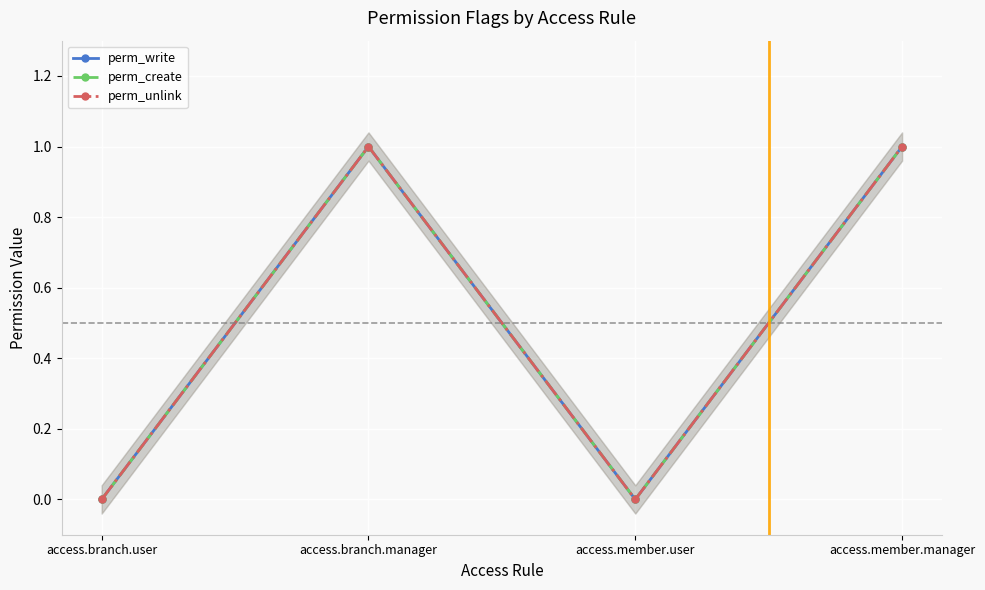

What is the difference between the perm_write values at access.member.manager and access.branch.user?

1